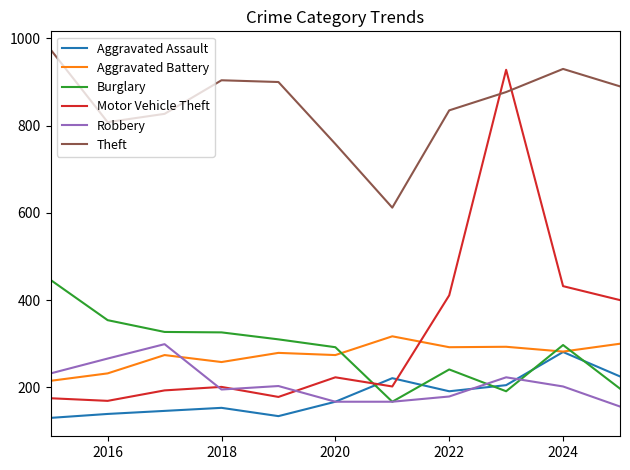

Which series has the largest total across all categories?

Theft